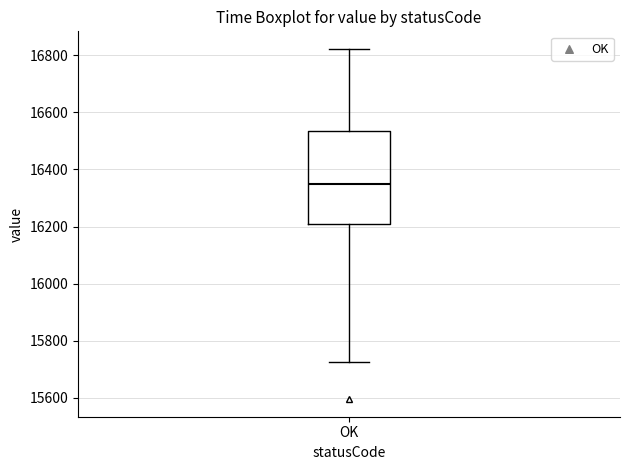

Read this box plot against the y-axis: the position of the median line, the range covered by the box, and the ends of both whiskers. The values are not printed on the chart, so give them approximately, as read against the axis.

median 16340, box 16200 to 16540, whiskers 15720 to 16820